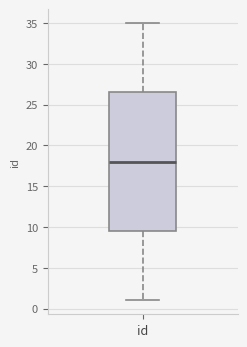

Transcribe this box plot: give where the median line is, the range the box spans, and where the two whiskers end, as read against the y-axis. The values are not printed on the chart, so give them approximately, as read against the axis.

median 18.0, box 9.5 to 26.5, whiskers 1.0 to 35.0